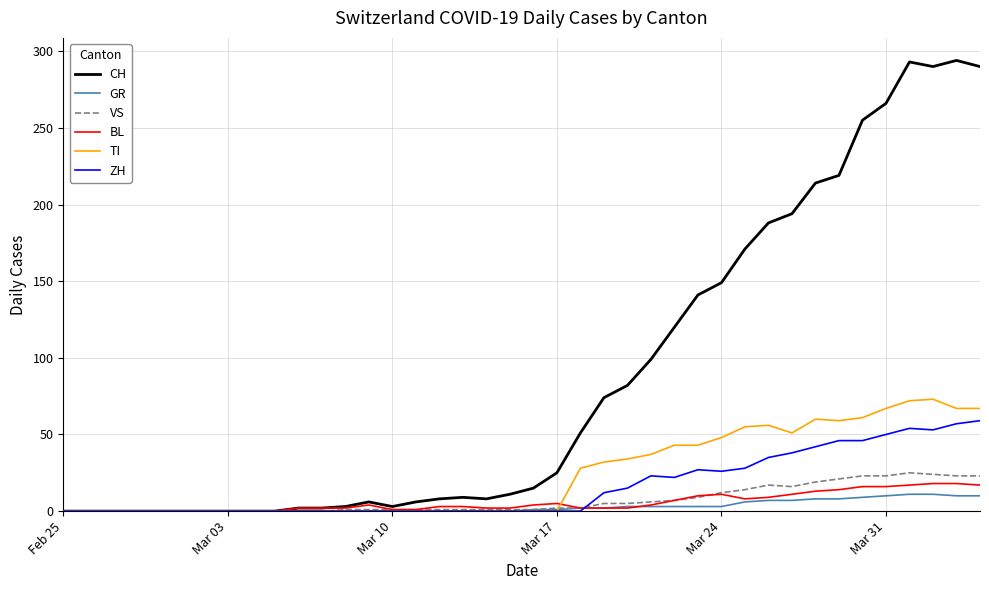

Which series has the widest spread of values?

CH